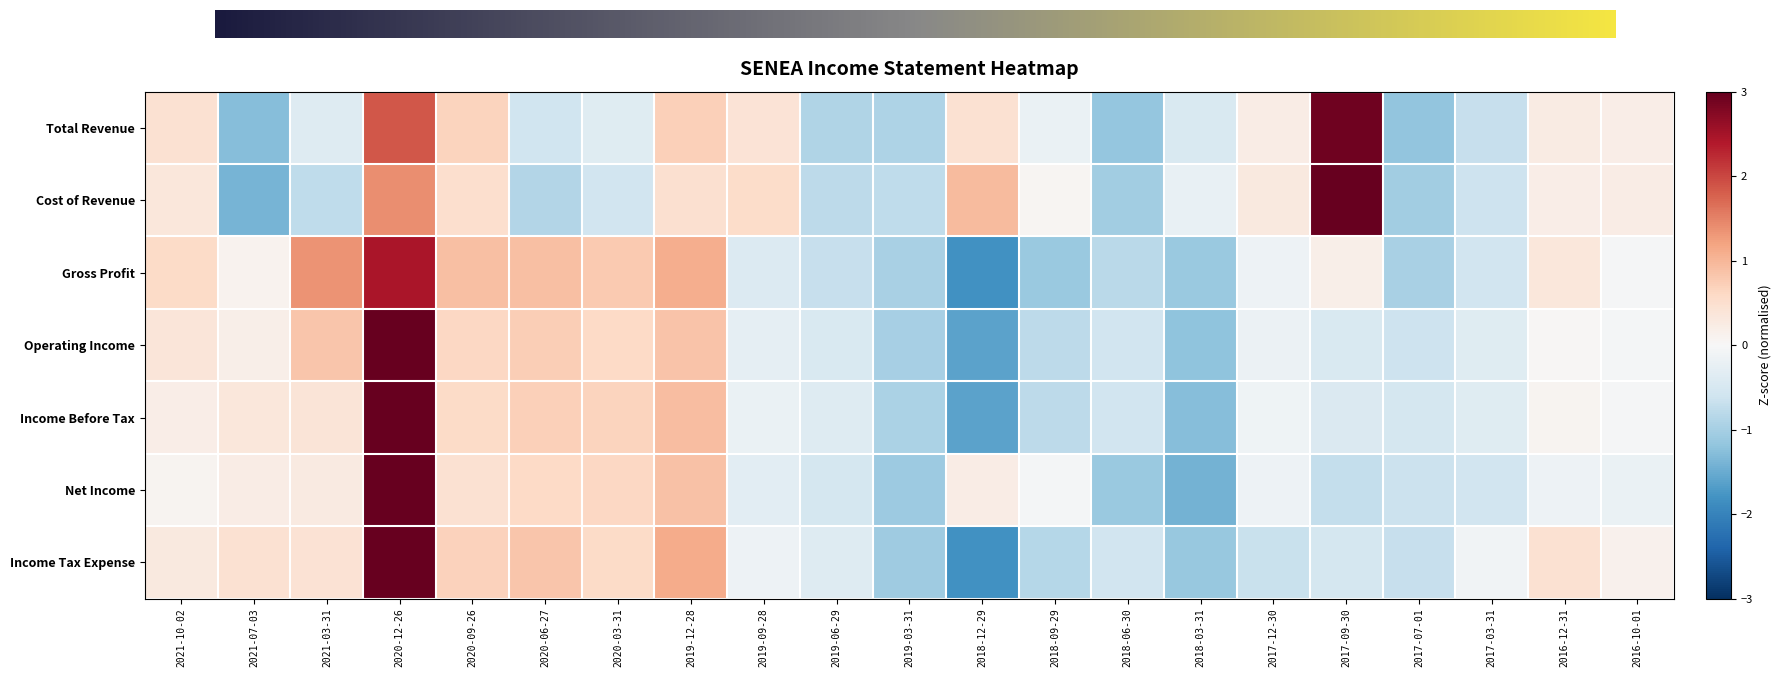

What is the minimum value shown in the chart?

-1.8